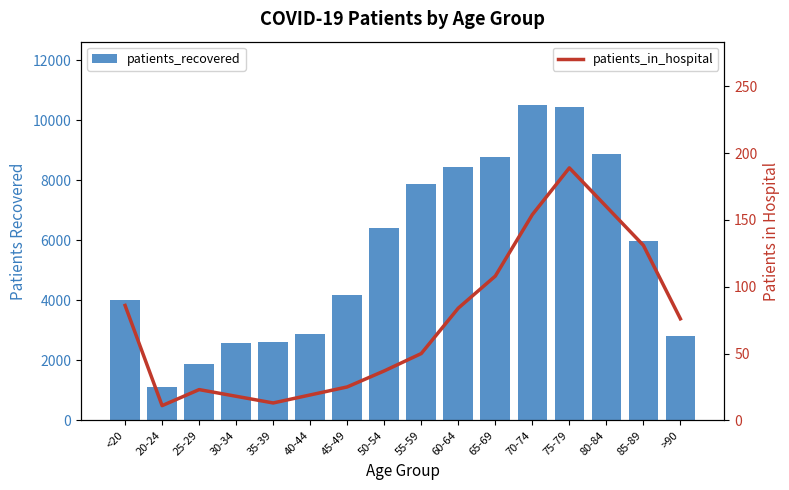

Is the value of patients_recovered at 40-44 greater than the value of patients_in_hospital at 20-24?

Yes